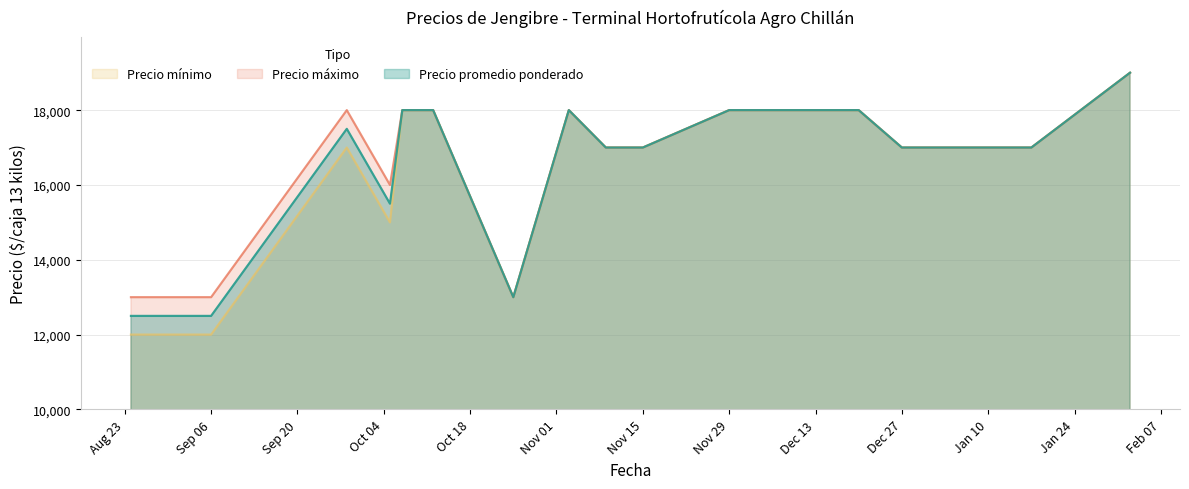

Which series has the widest spread of values?

Precio mínimo